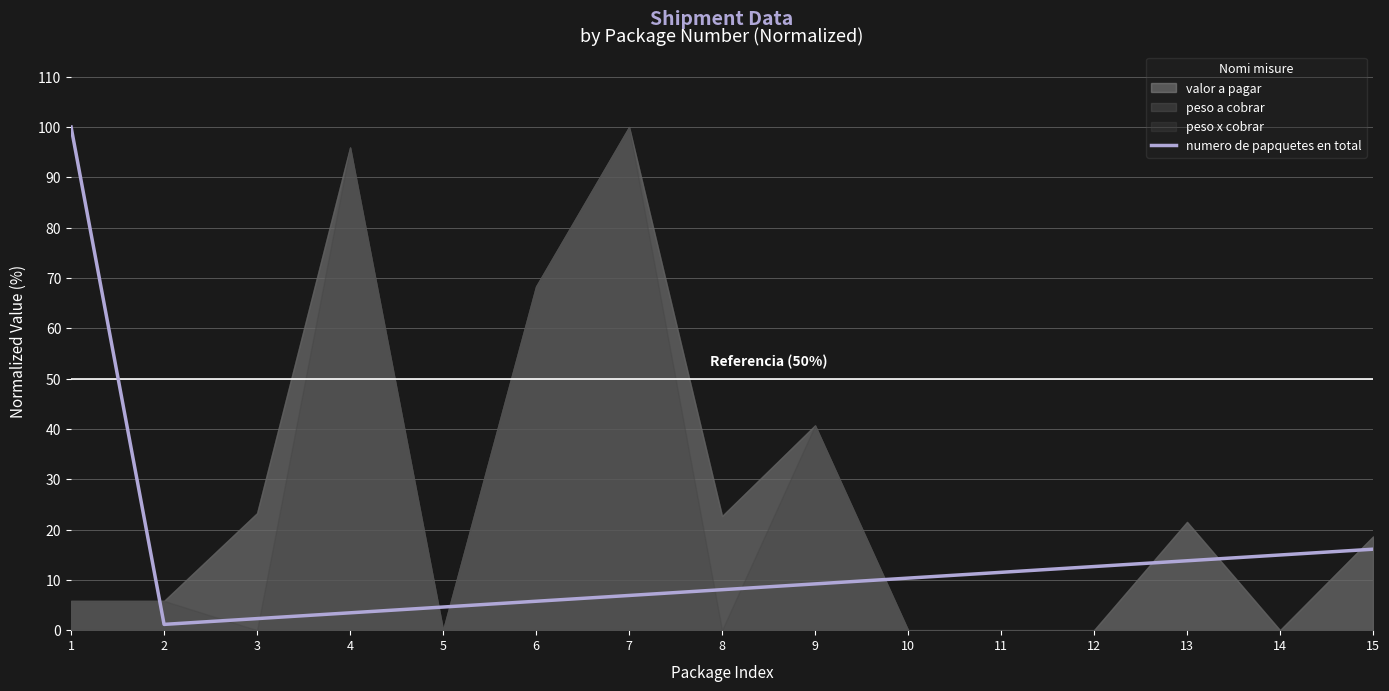

Which label corresponds to the smallest value in the chart?

2